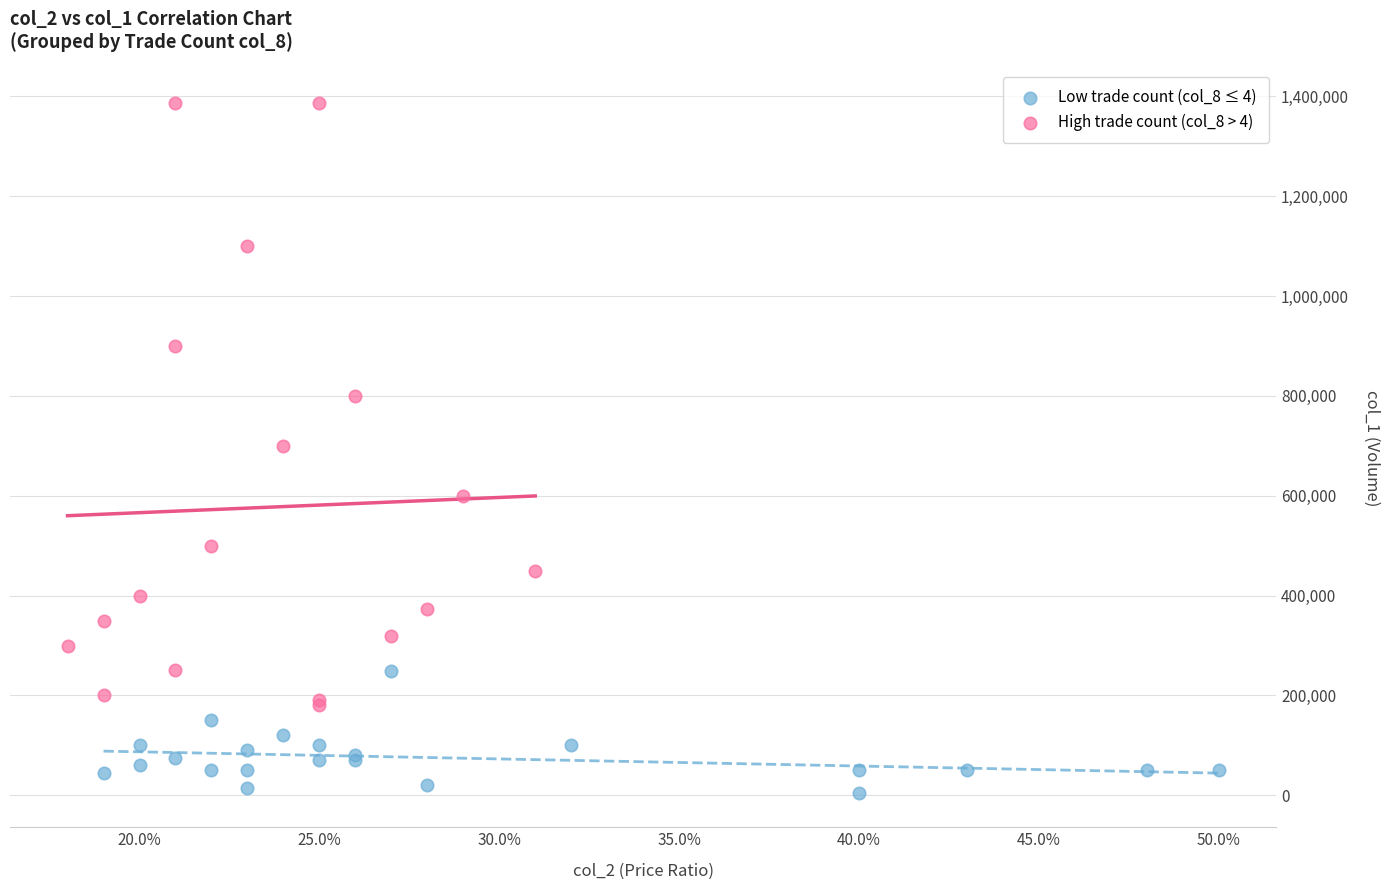

Which series reaches the minimum Y coordinate?

Low trade count (col_8 ≤ 4)